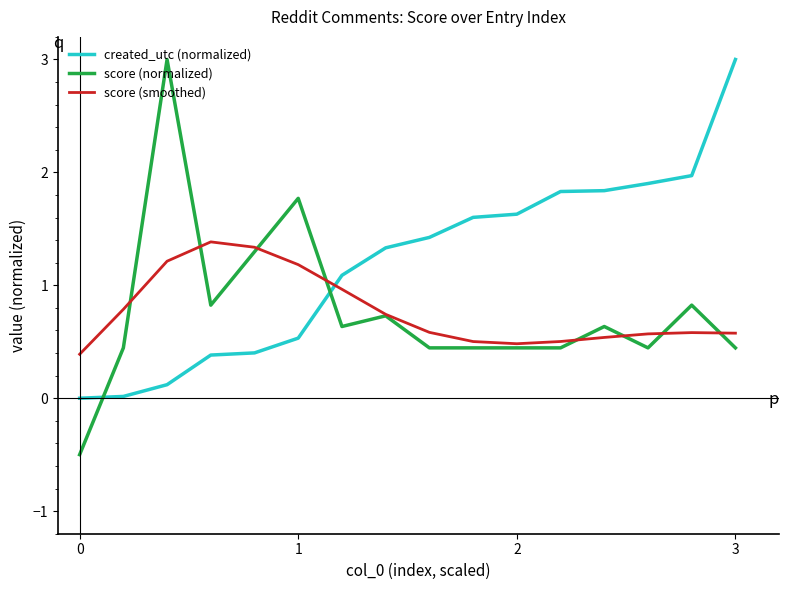

Which series has the largest range (max minus min)?

score (normalized)